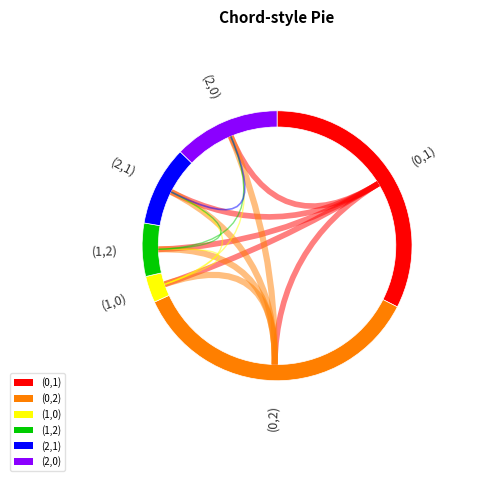

Between (2,1) and (0,2), which is larger?

(0,2)